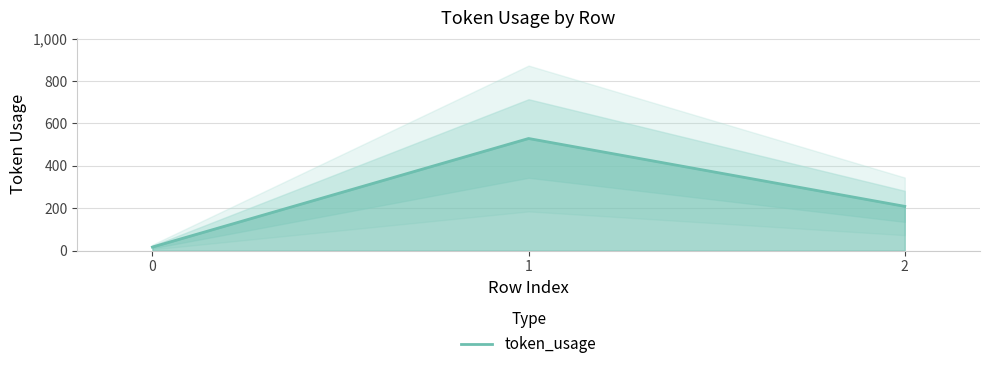

What is the sum of all values?

755